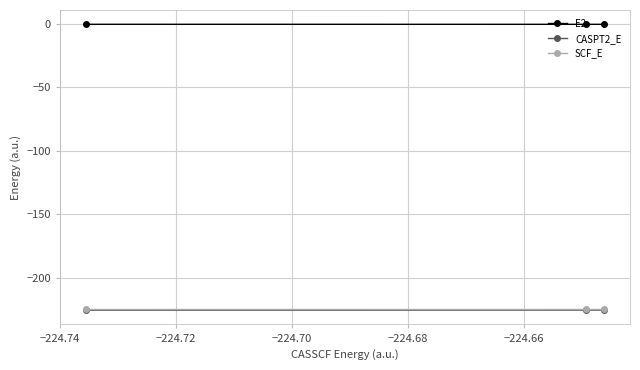

Which series has the largest total across all categories?

E2